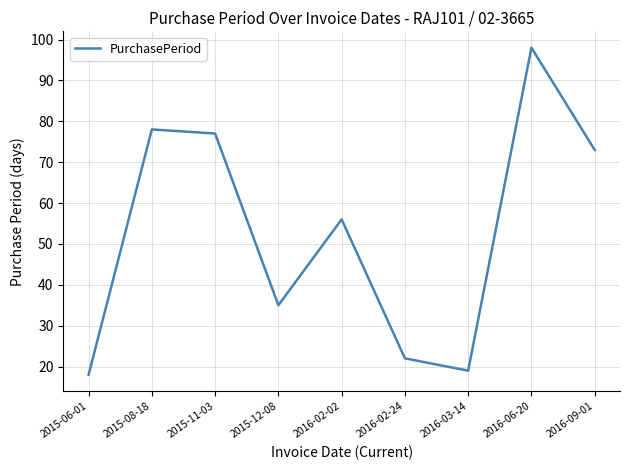

Reading left to right, transcribe all the data shown in this chart.

18	78	77	35	56	22	19	98	73